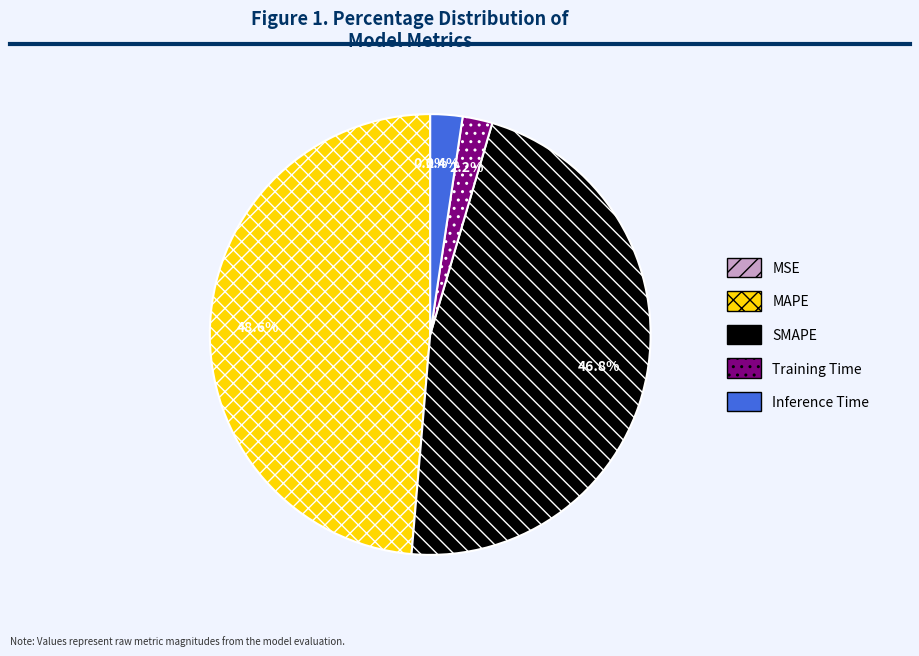

Is MAPE the majority of the pie?

No